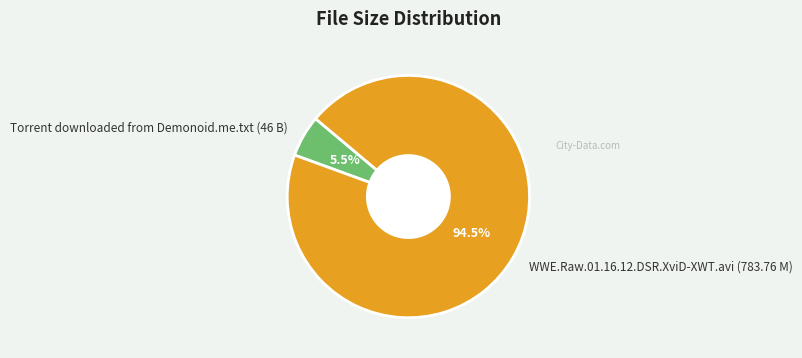

Rank the categories by value from lowest to highest.

Torrent downloaded from Demonoid.me.txt (46 B), WWE.Raw.01.16.12.DSR.XviD-XWT.avi (783.76 M)